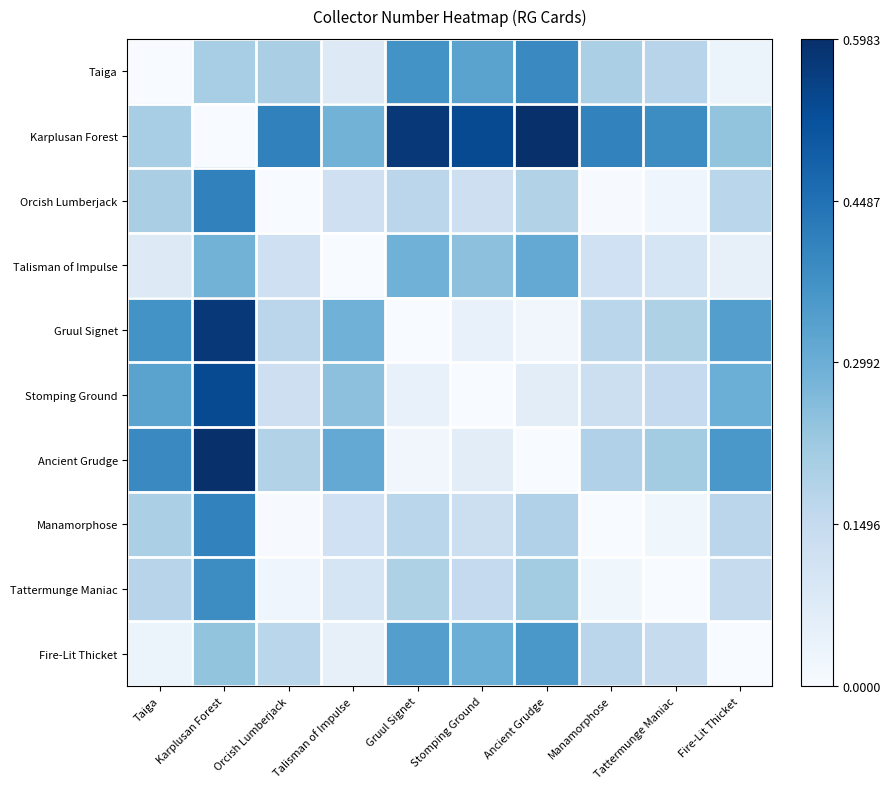

What is the spread (max minus min) of values at Fire-Lit Thicket?

0.4